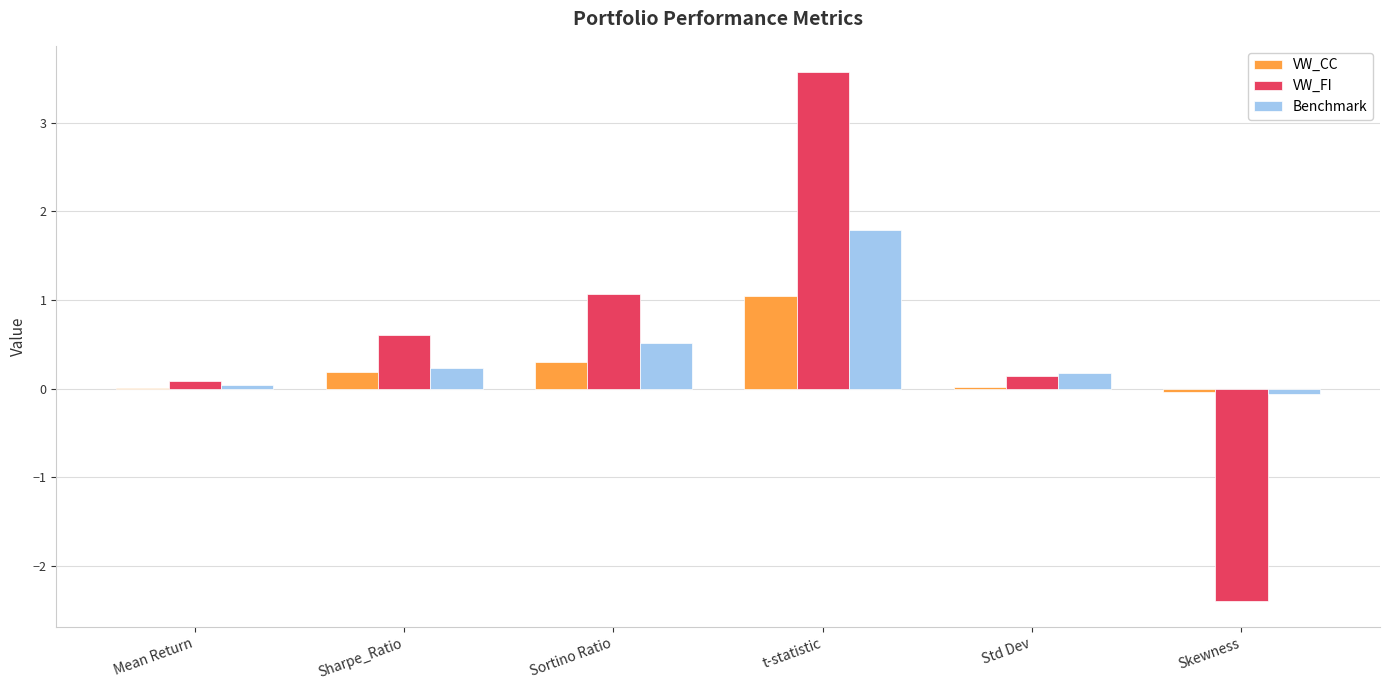

What is the sum of all Benchmark values?

2.7